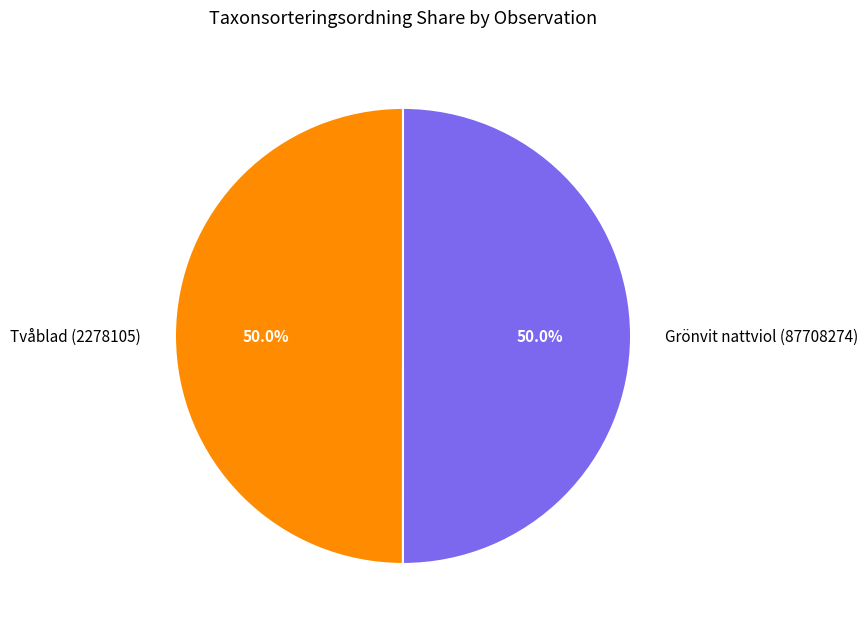

Is the sum of Grönvit nattviol (87708274) and Tvåblad (2278105) greater than half?

Yes